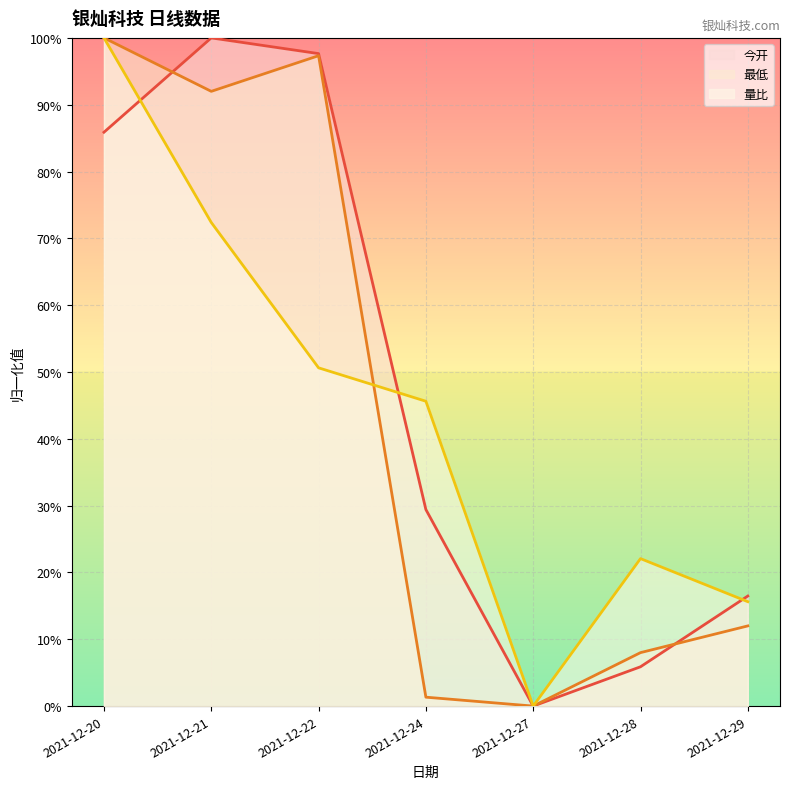

Which series has the largest total across all categories?

今开